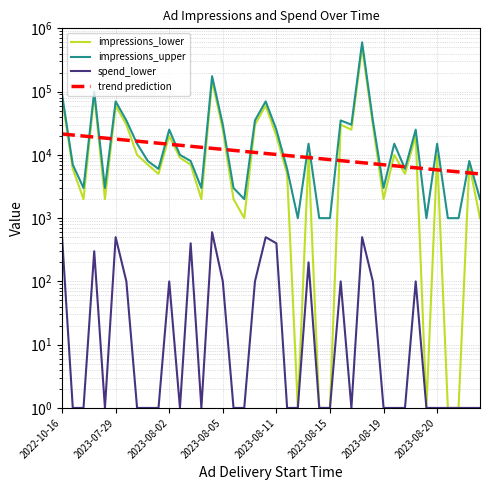

What is the minimum value for spend_lower?

1.0